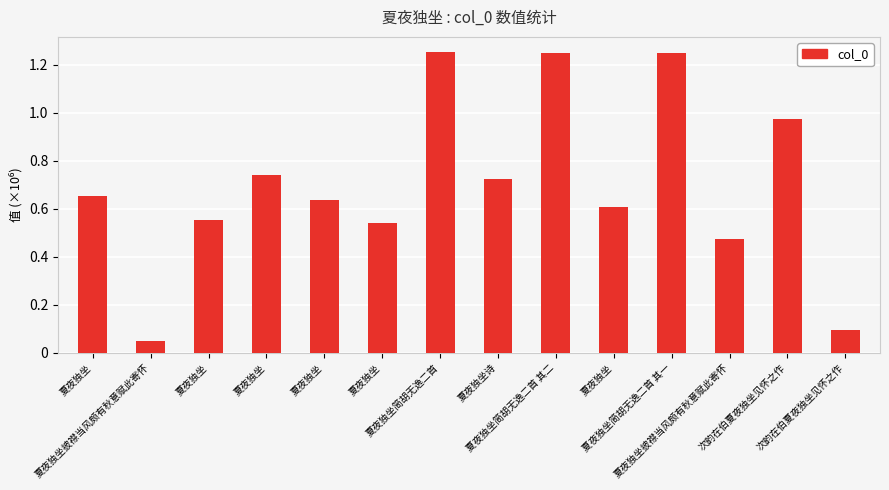

List the labels in order of value, smallest first.

夏夜独坐披襟当风颇有秋意赋此寄怀, 次韵在伯夏夜独坐见怀之作, 夏夜独坐披襟当风颇有秋意赋此寄怀, 夏夜独坐, 夏夜独坐, 夏夜独坐, 夏夜独坐, 夏夜独坐, 夏夜独坐诗, 夏夜独坐, 次韵在伯夏夜独坐见怀之作, 夏夜独坐简胡无逸二首 其一, 夏夜独坐简胡无逸二首 其二, 夏夜独坐简胡无逸二首